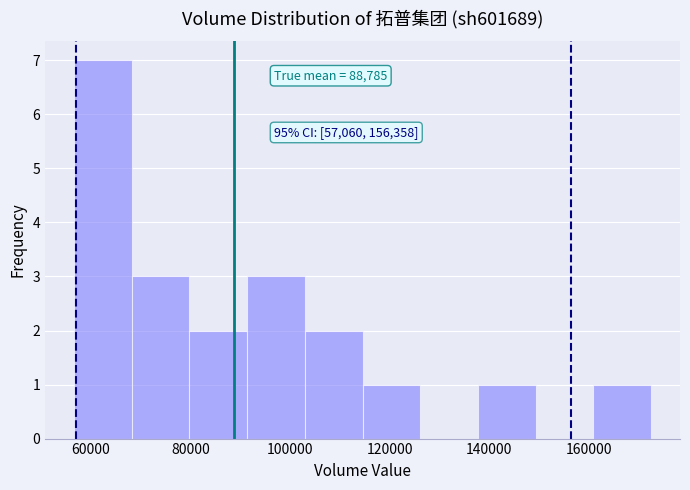

Over which range of the x-axis is the bar tallest?

56000 to 68000